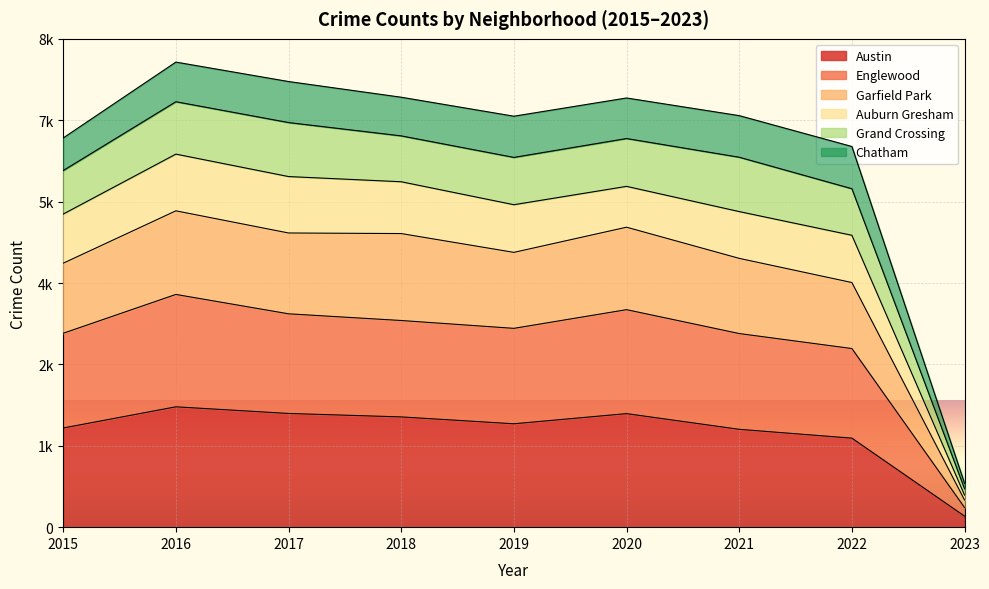

True or false: Garfield Park and Englewood intersect in this chart.

False